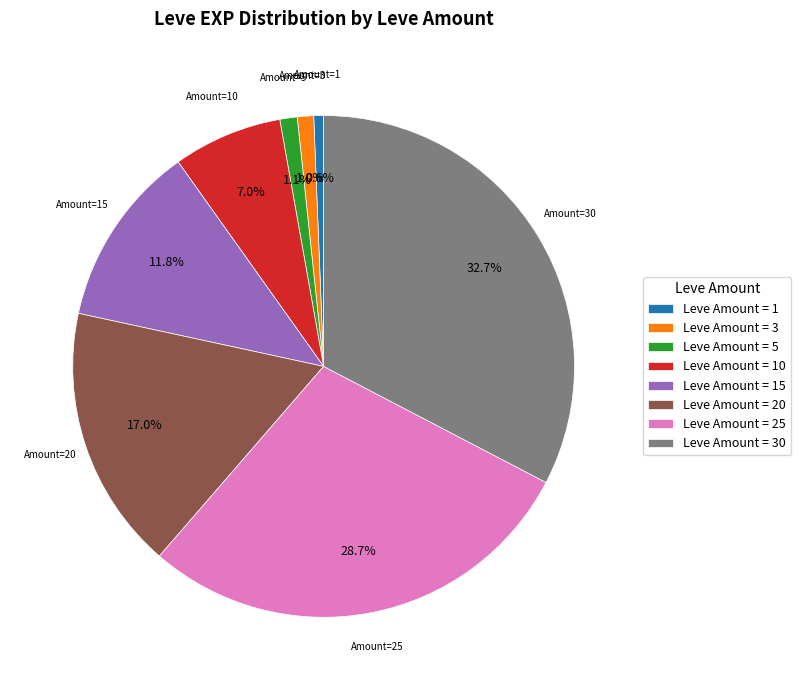

To the nearest percent, what is the average slice percentage?

12%